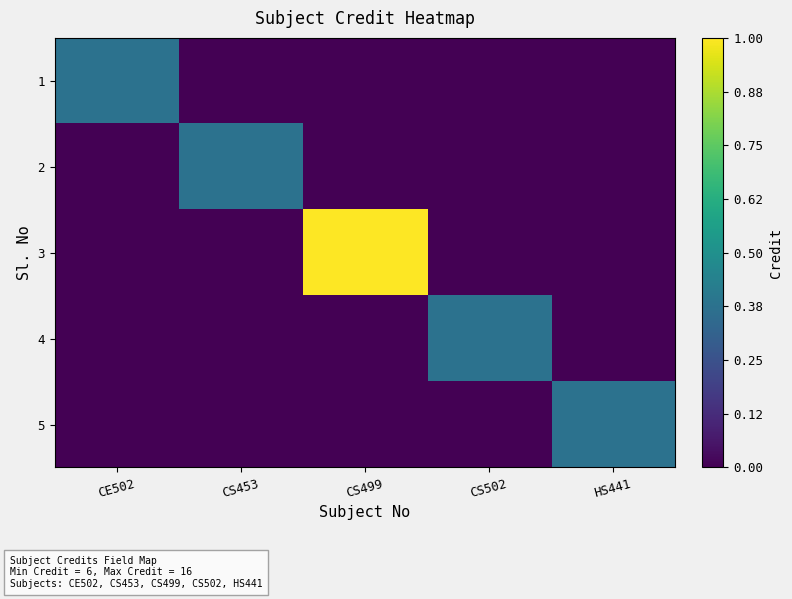

At how many categories does at least one series exceed 7?

1